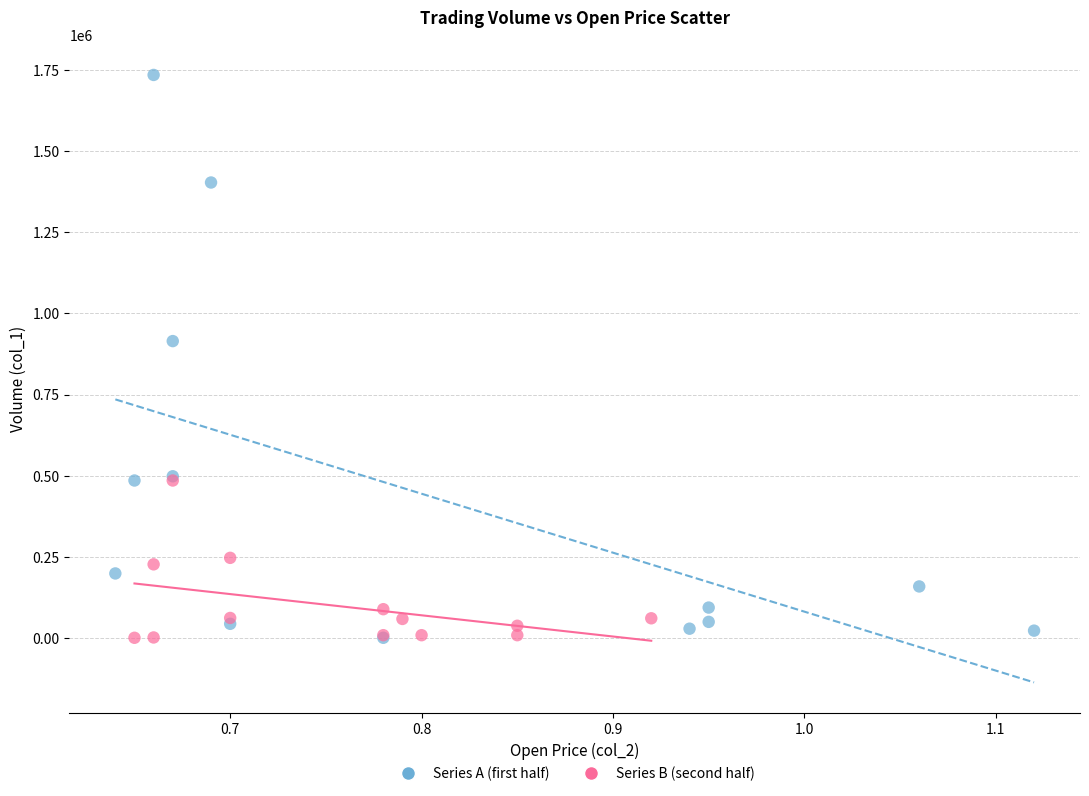

Which series reaches the maximum Y coordinate?

Series A (first half)